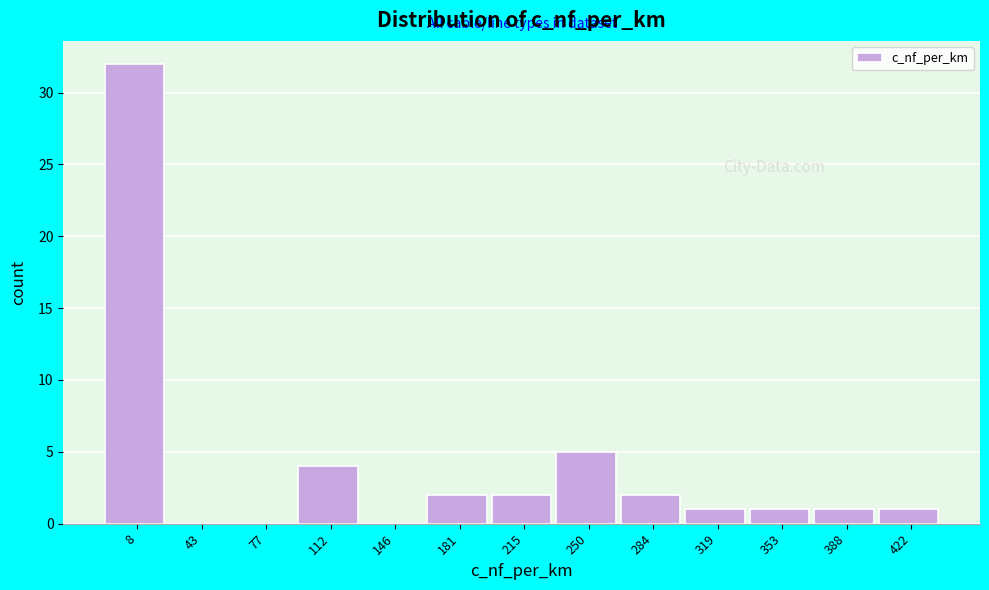

Reading right to left, extract all data points from this chart.

422=1	388=1	353=1	319=1	284=2	250=5	215=2	181=2	146=0	112=4	77=0	43=0	8=32